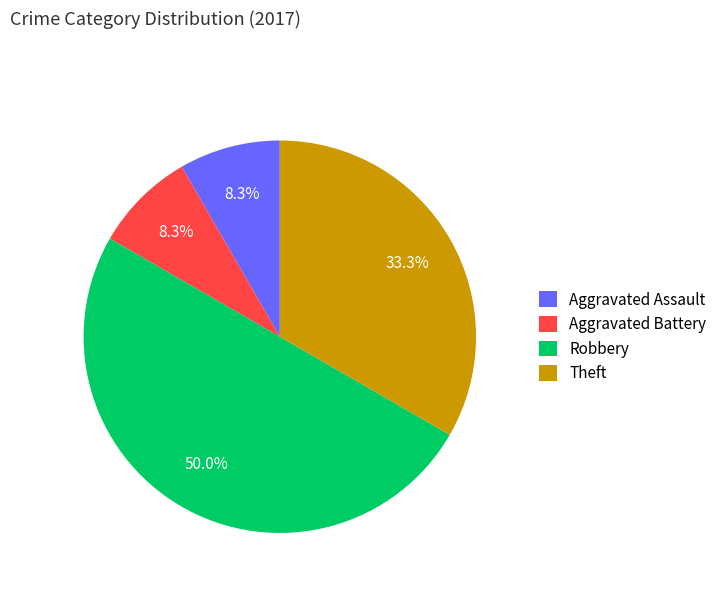

Which slice is the largest?

Robbery